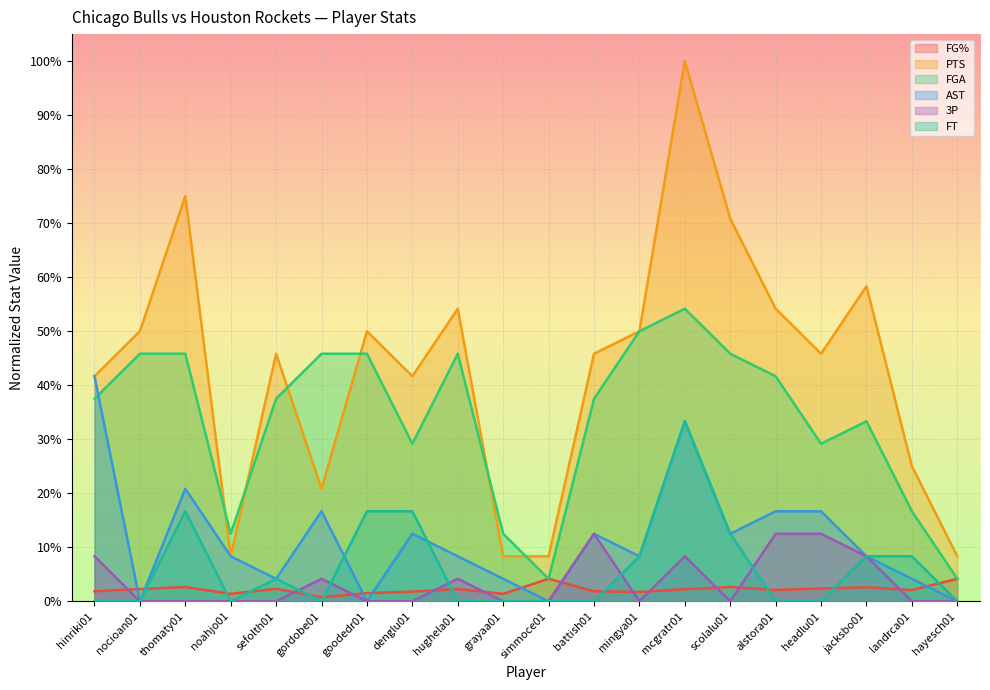

How many interior local peaks does the PTS series have?

6